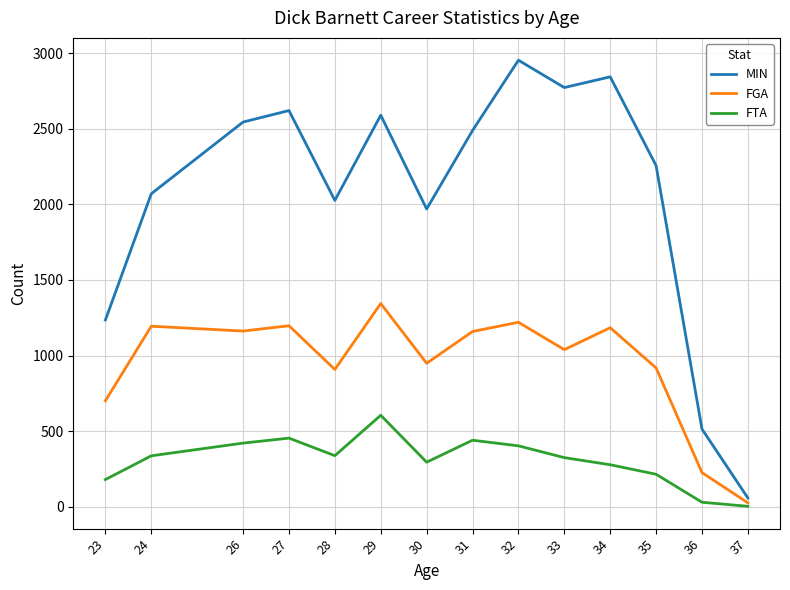

The value of MIN at 29 is 2589. True or false?

True